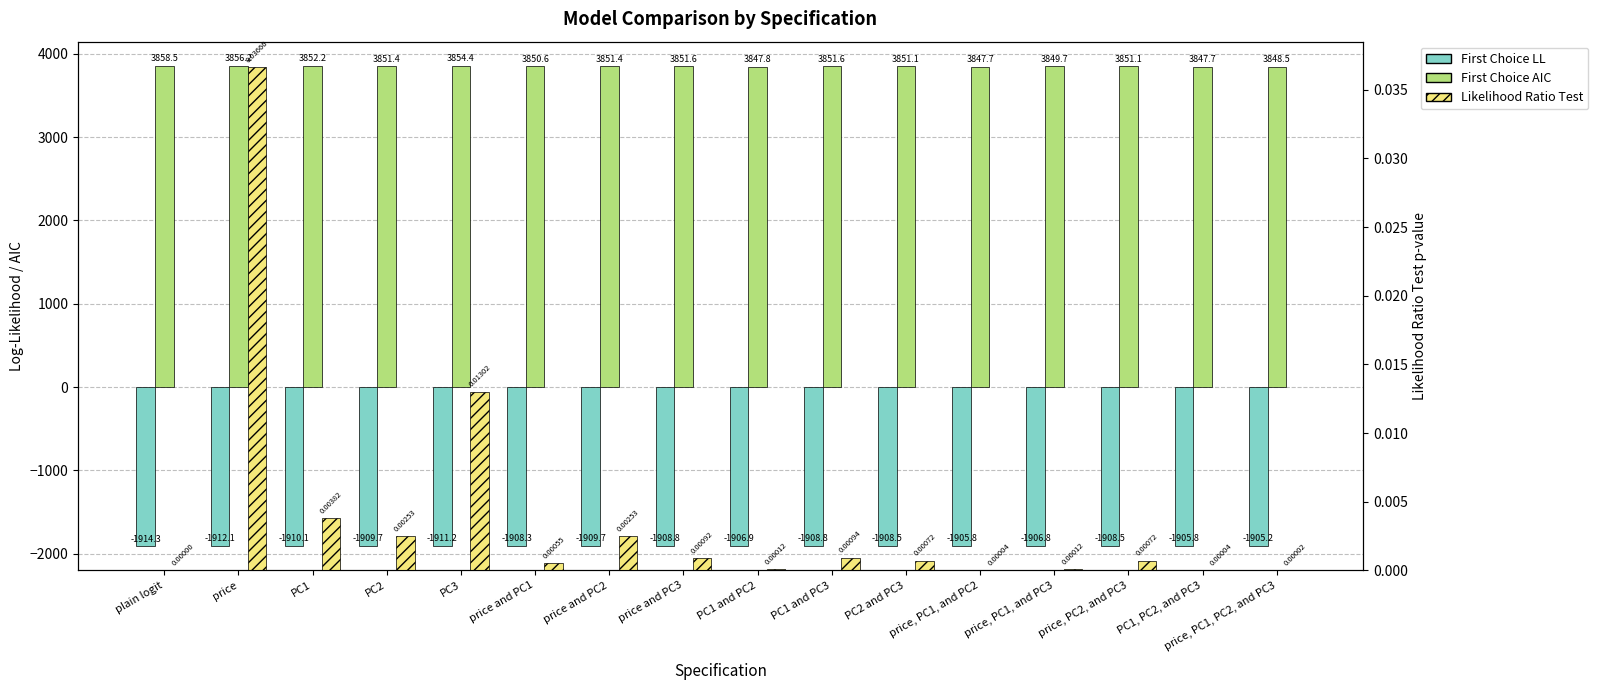

Rank the series by their maximum value, from lowest to highest.

First Choice LL, Likelihood Ratio Test, First Choice AIC